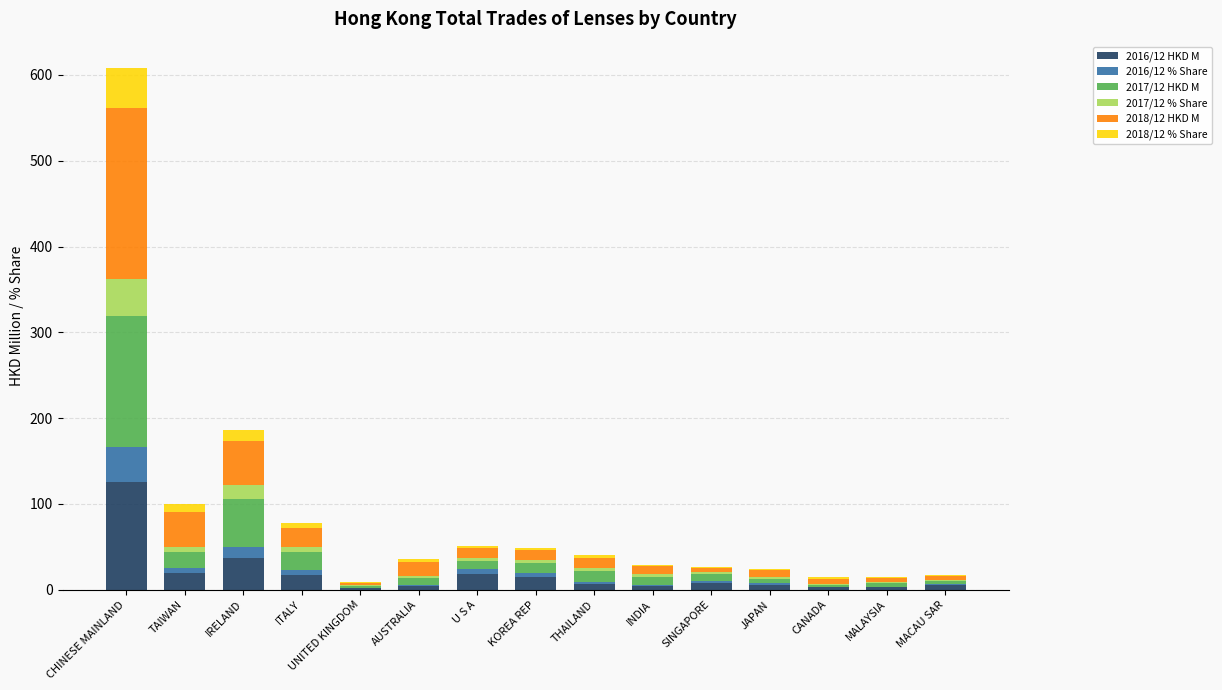

At which label does 2016/12 HKD M reach its peak?

CHINESE MAINLAND